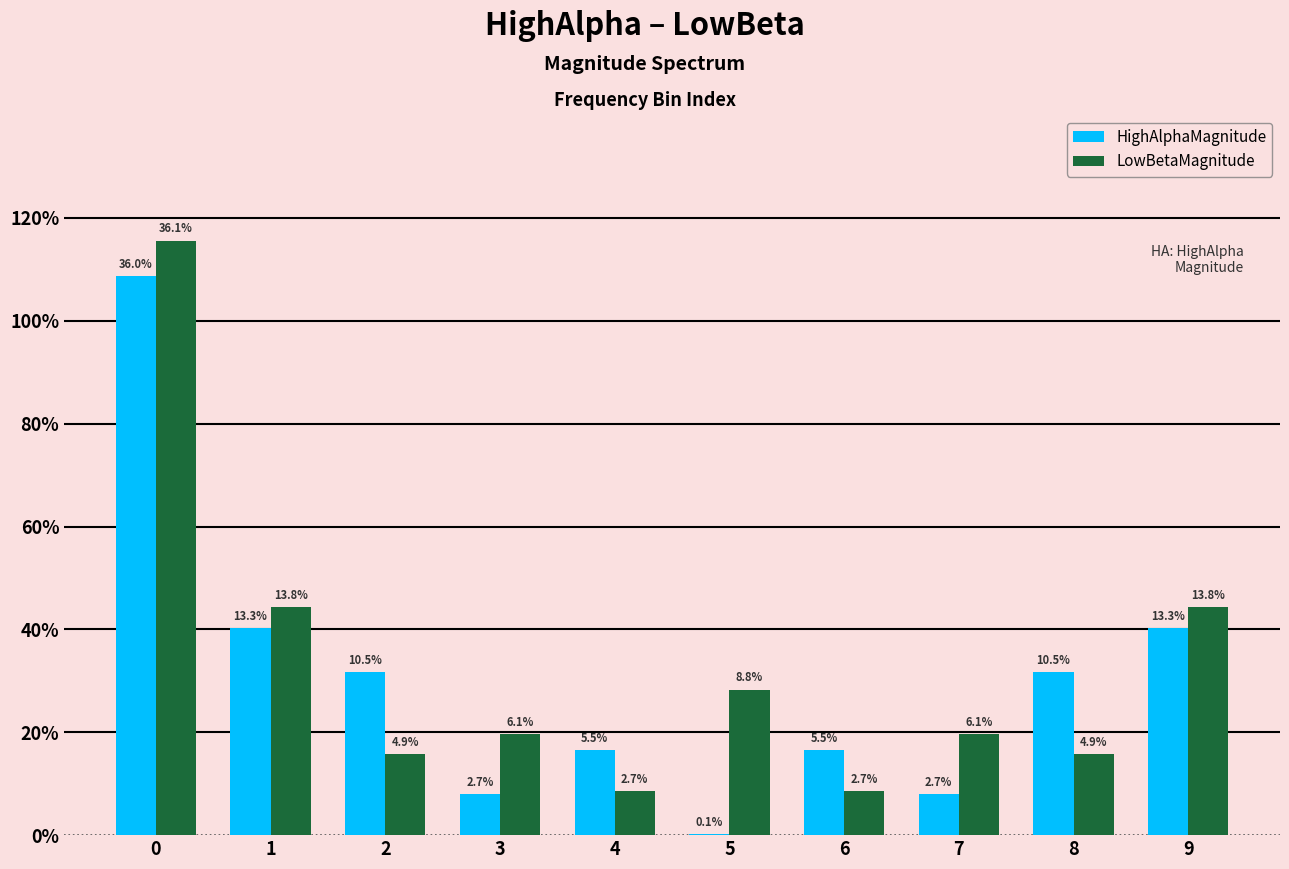

What is the total value across all series at 7?

0.3